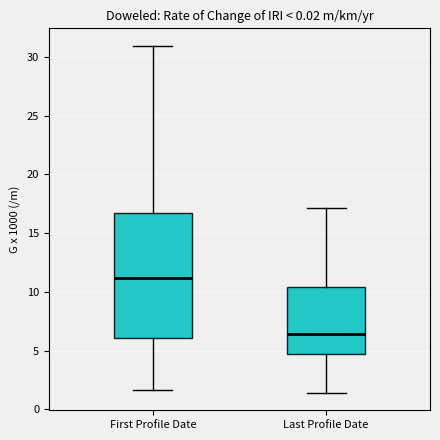

Where is the upper edge of the box for Last Profile Date on the y-axis? The values are not printed on the chart, so give them approximately, as read against the axis.

10.5